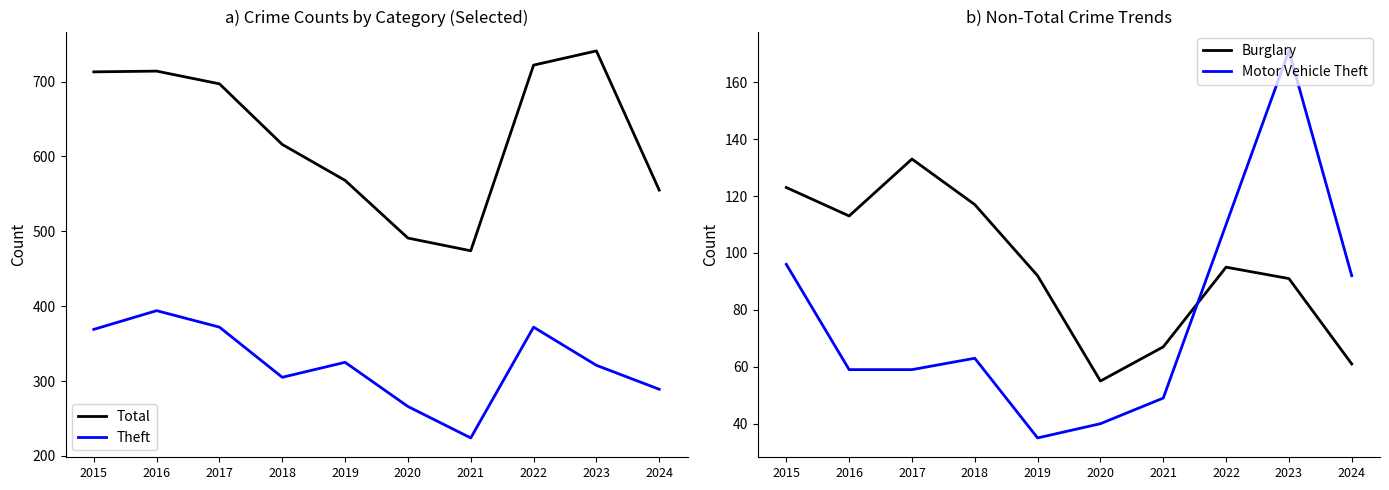

The Burglary series shows 92 at 2019. True or false?

True